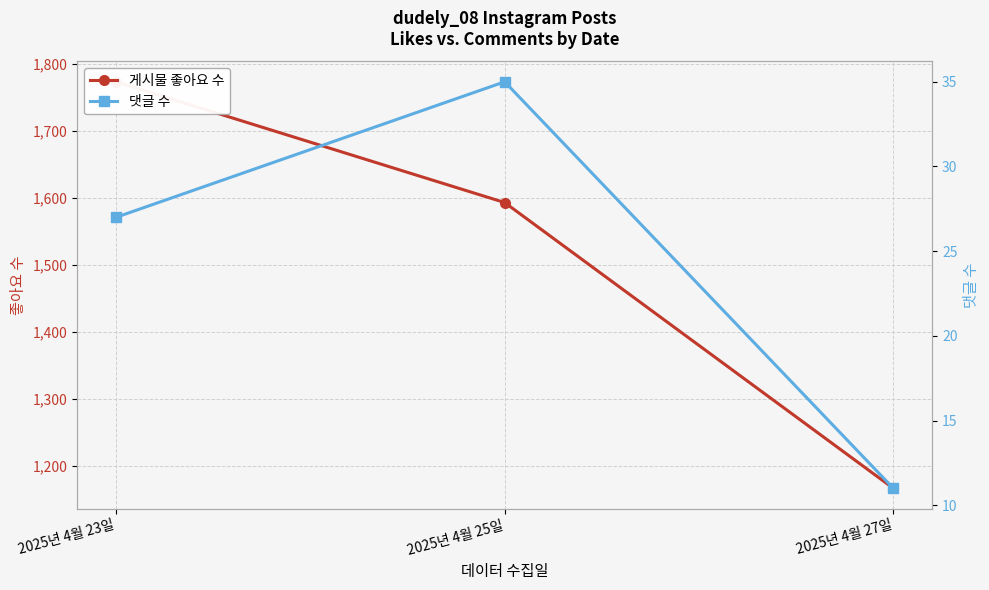

What are all the series names shown in the legend?

게시물 좋아요 수, 댓글 수